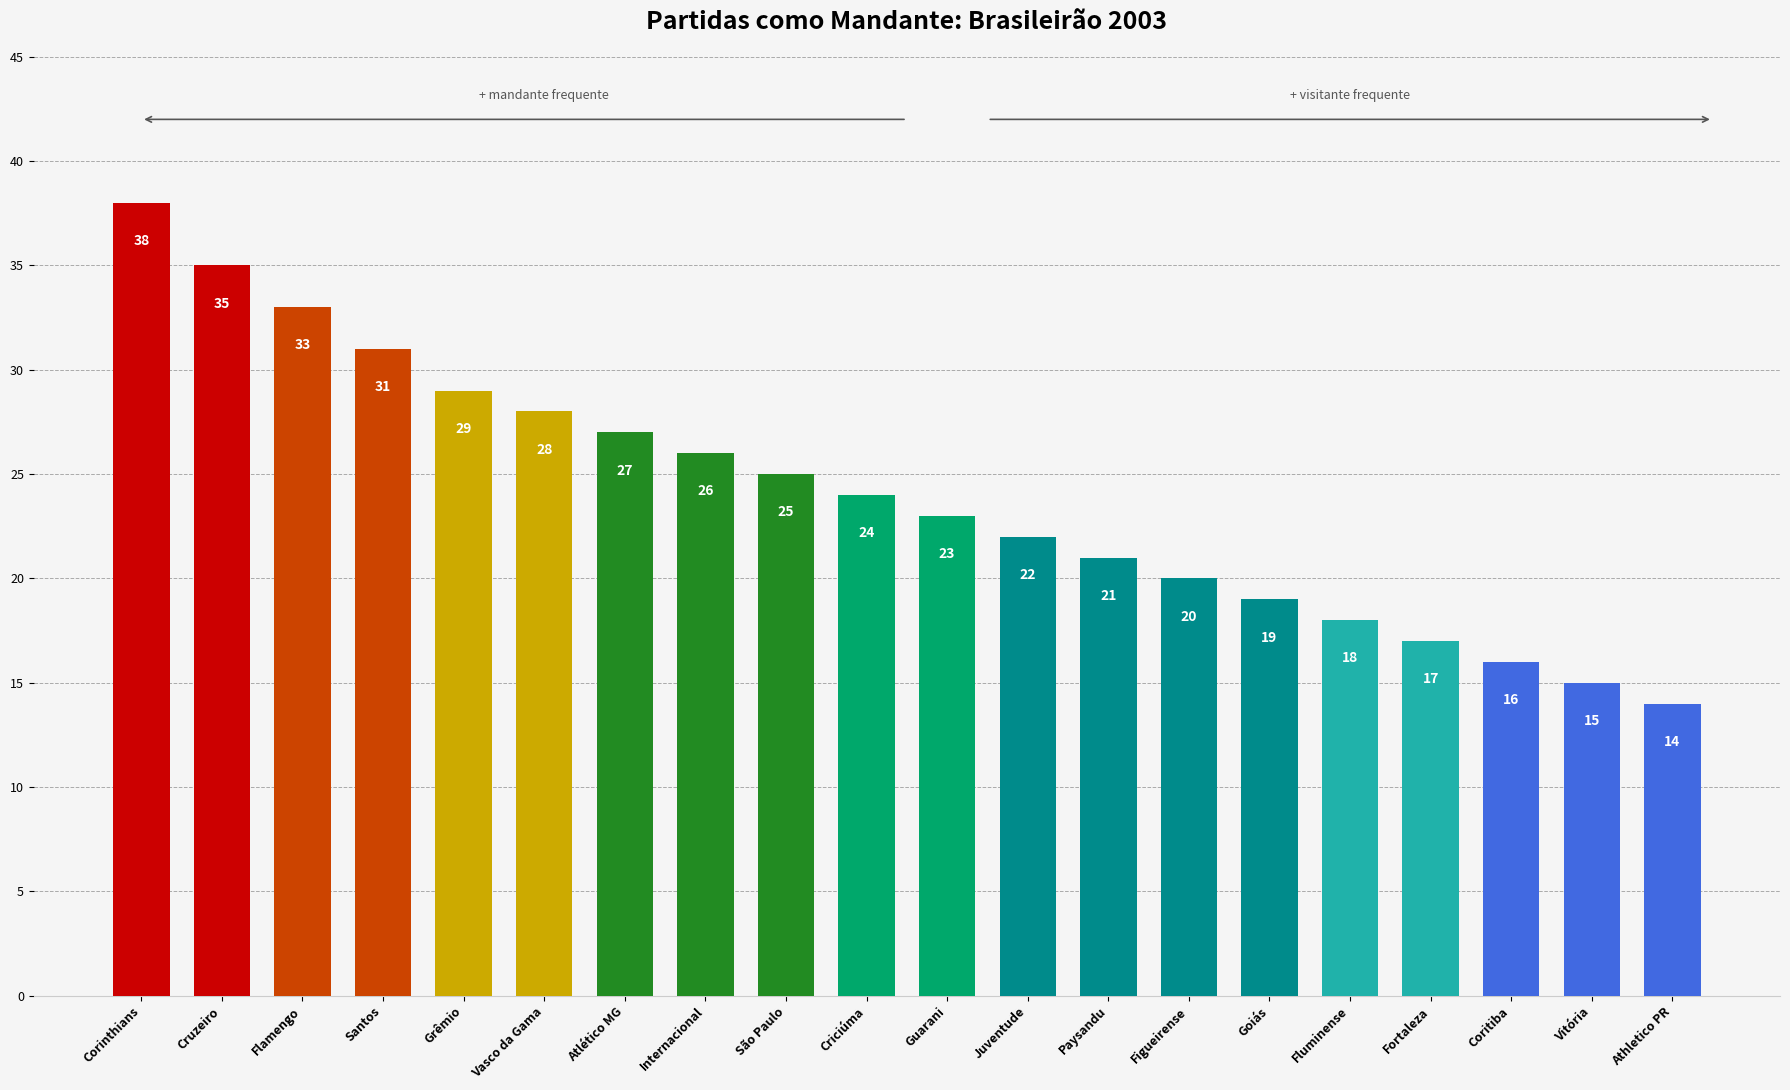

What is the difference between the maximum and minimum values?

24